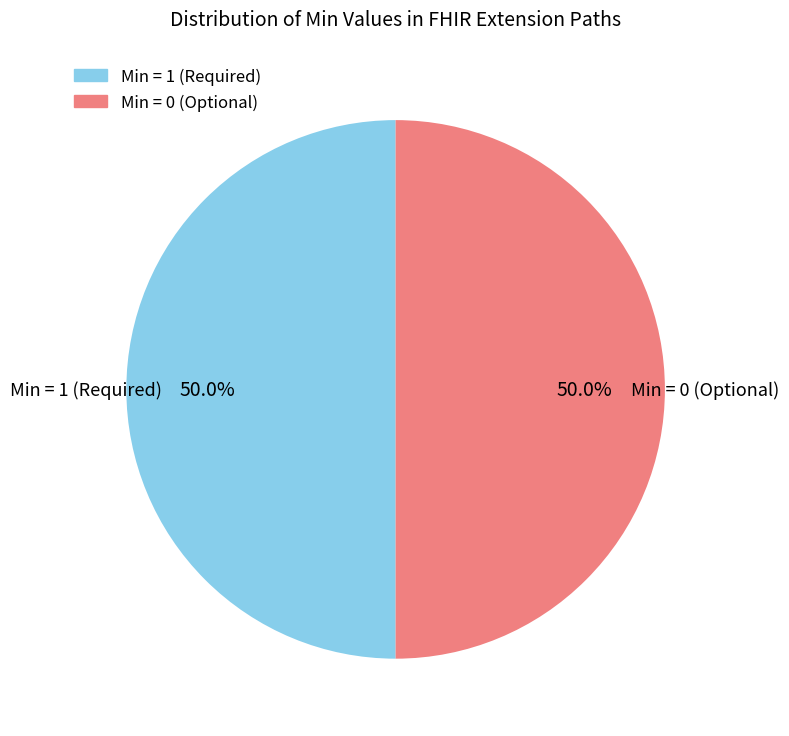

How many segments does this pie chart have?

2